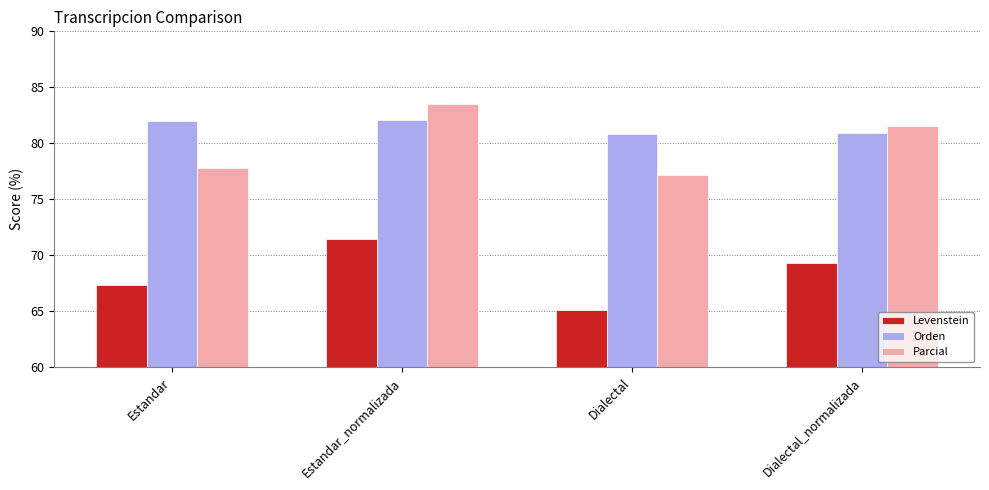

What is the difference between the Parcial values at Dialectal and Estandar?

0.6